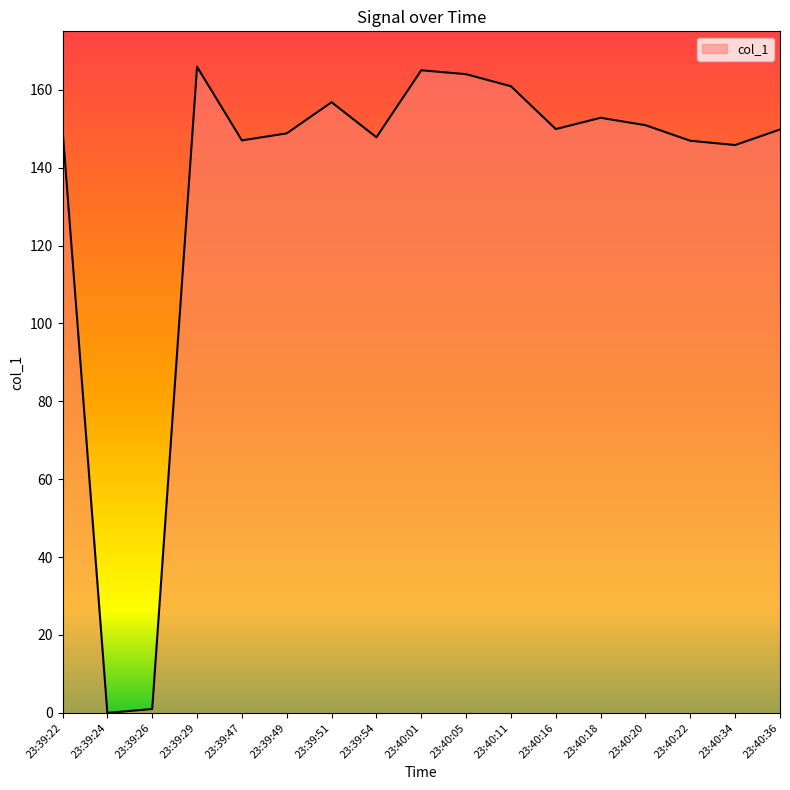

The value at 23:40:18 is 230.6. True or false?

False